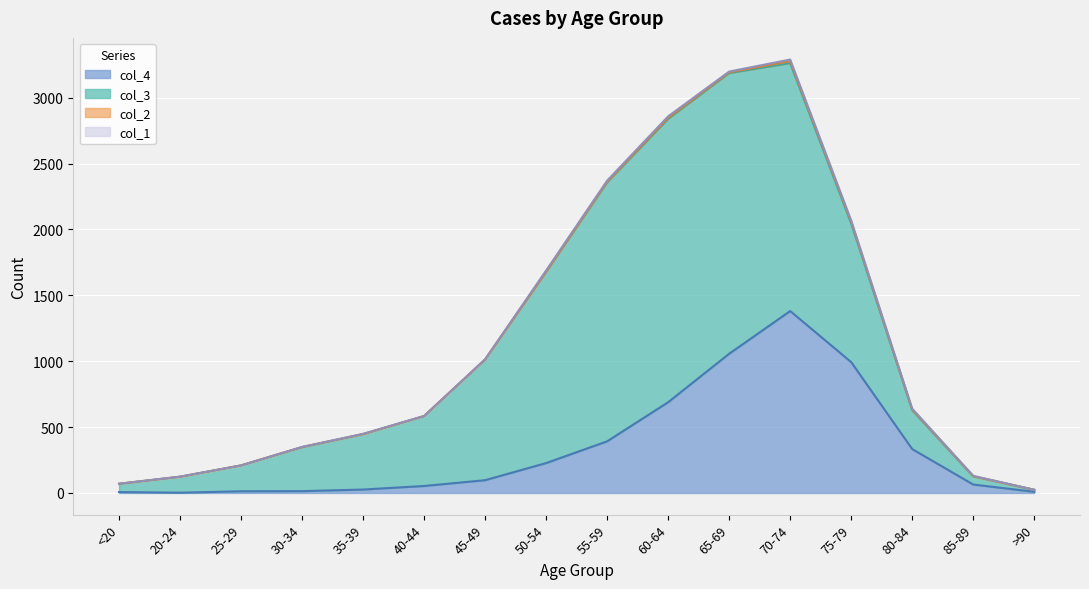

List the labels in order of col_4 value, largest first.

70-74, 65-69, 75-79, 60-64, 55-59, 80-84, 50-54, 45-49, 85-89, 40-44, 35-39, 30-34, 25-29, >90, <20, 20-24